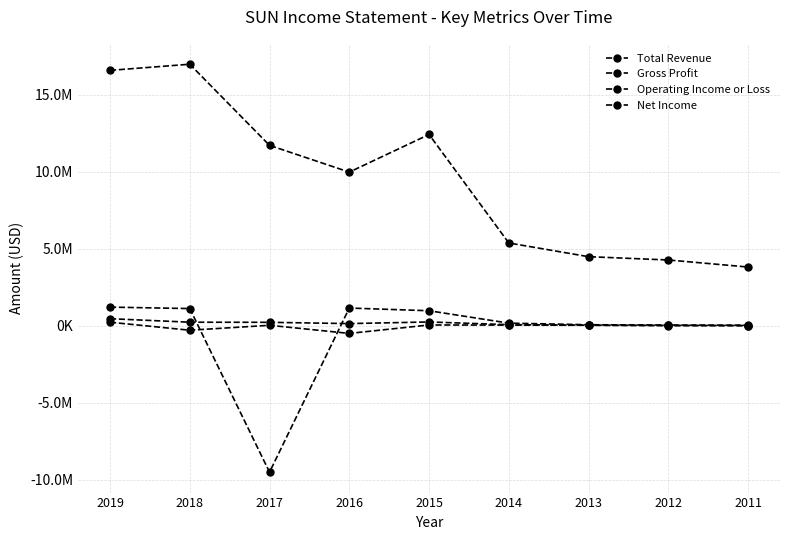

Is this an area chart (filled region under the line)?

No